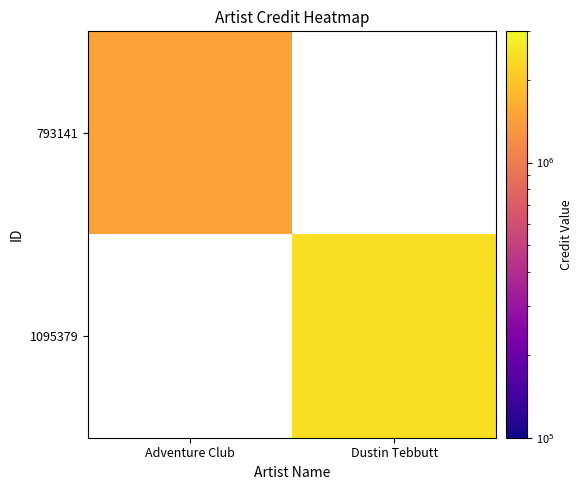

Which category has the lowest value in the 793141 series?

Adventure Club